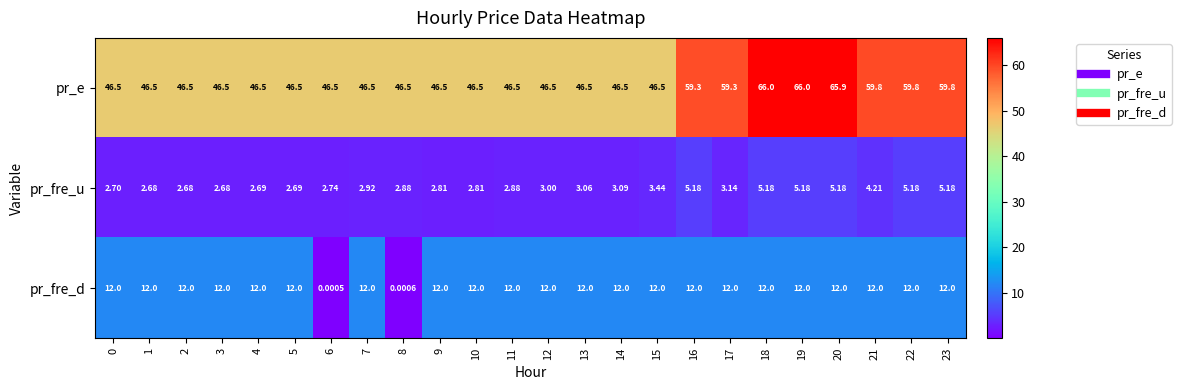

At 7, list the series in order from largest to smallest.

pr_e, pr_fre_d, pr_fre_u